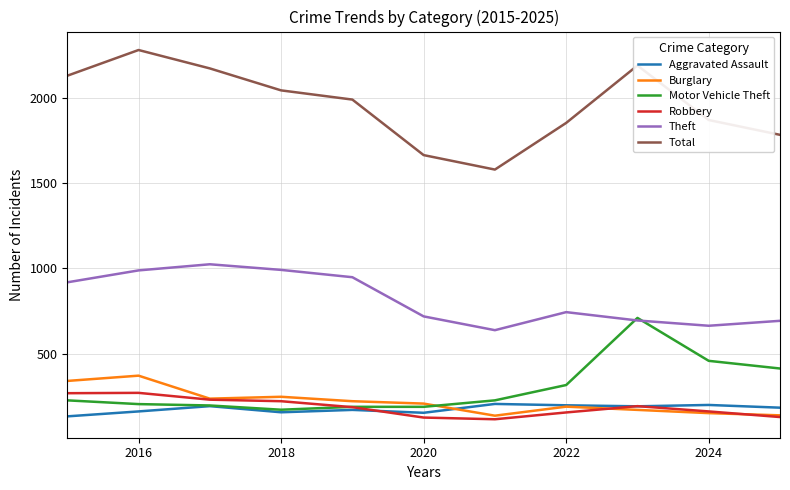

Which series has the largest total across all categories?

Total